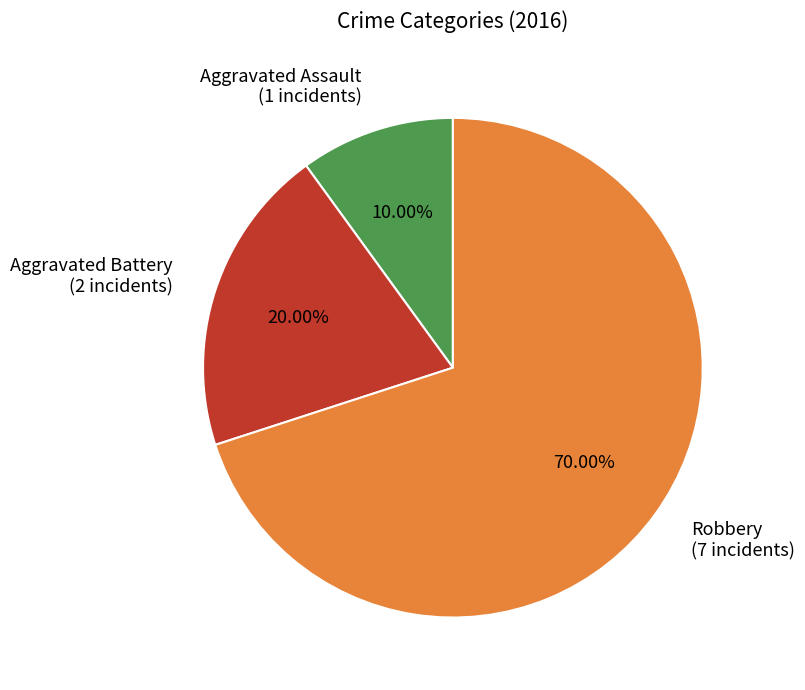

How many slices are in this pie chart?

3